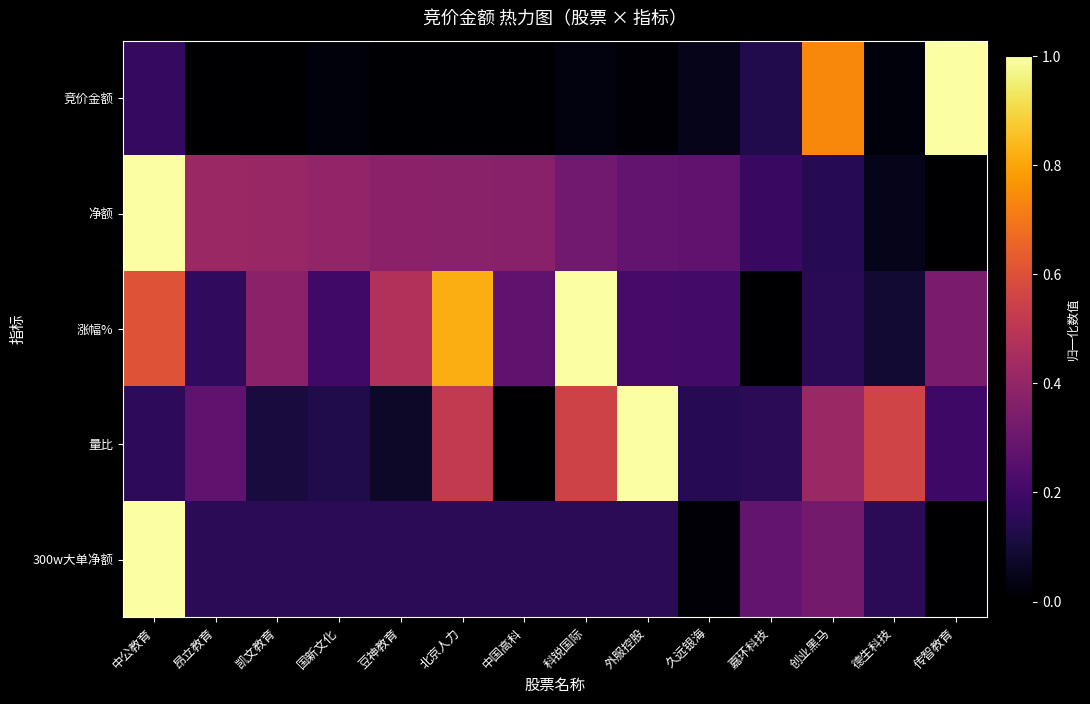

At 国新文化, list the series in order from smallest to largest.

竞价金额, 量比, 300w大单净额, 涨幅%, 净额